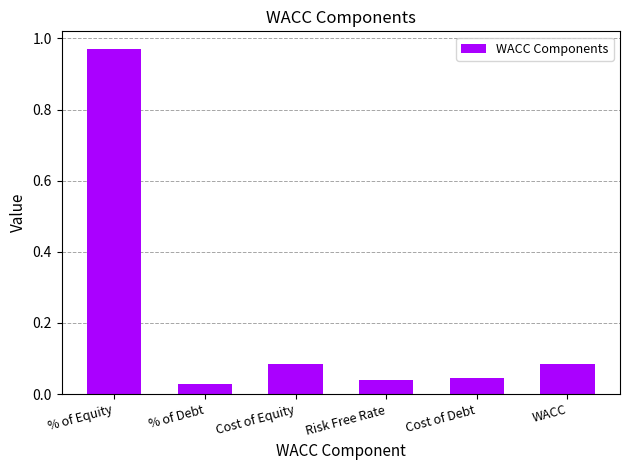

How many bars are there in total?

6